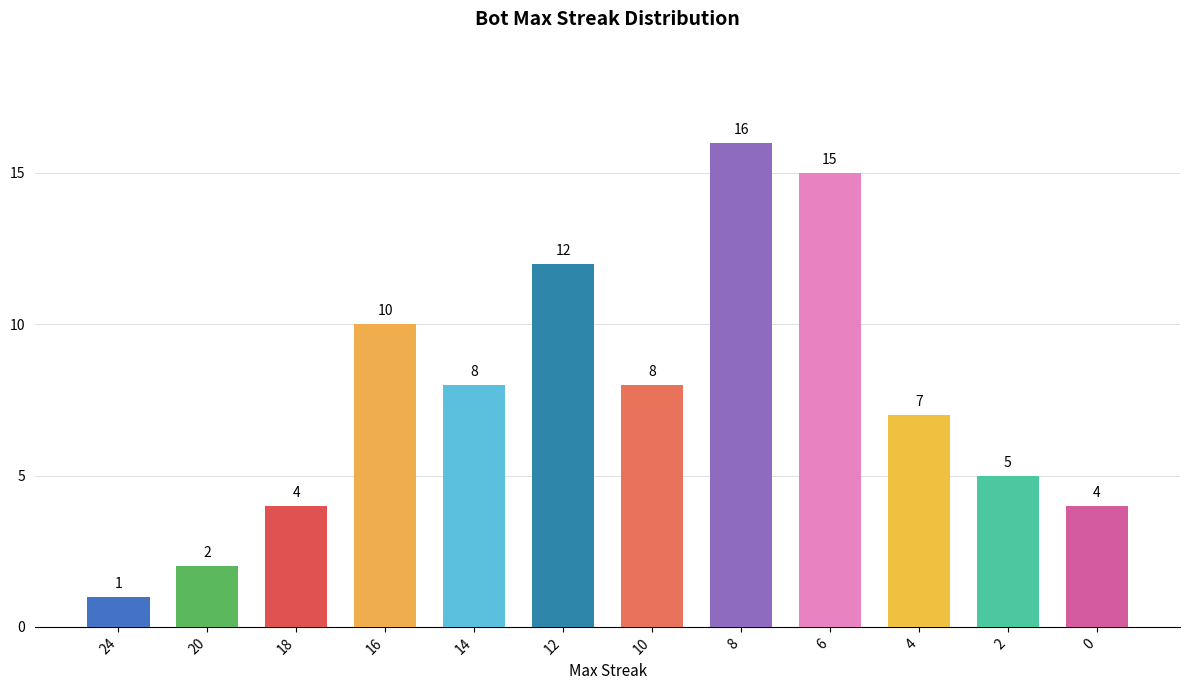

What is the value of the 6th bar from the left?

12